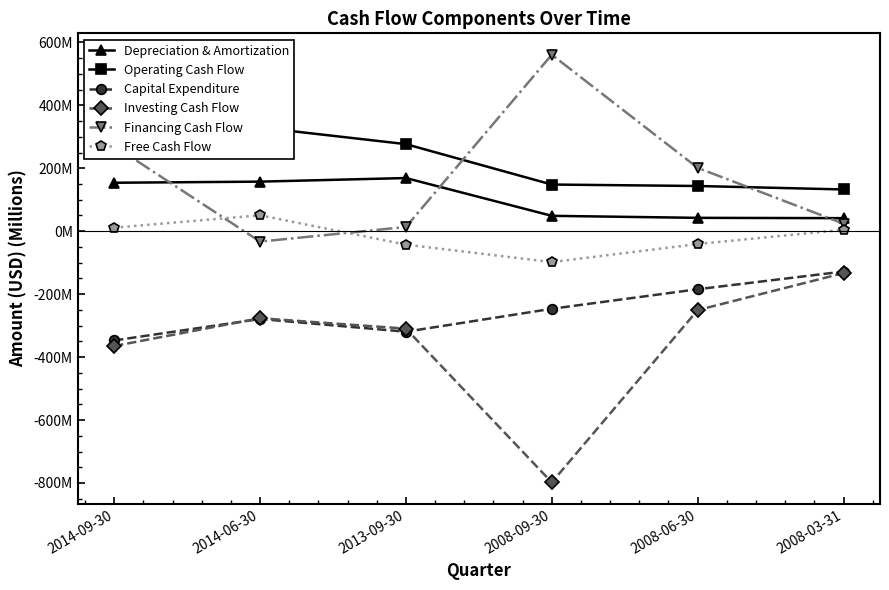

What is the value of the Free Cash Flow point at the 2nd from the left?

50.7